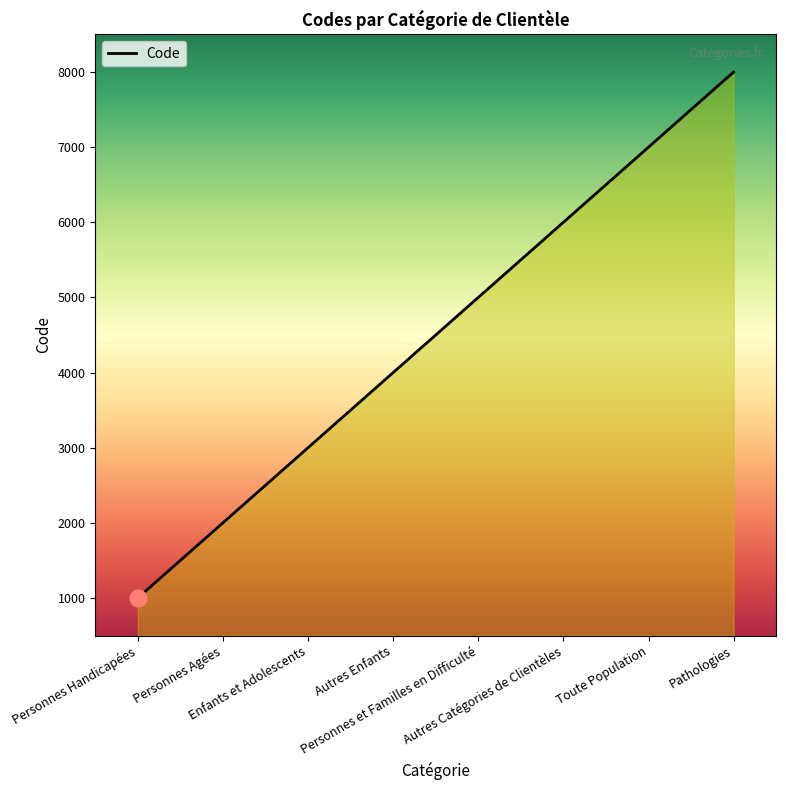

List the labels in order of value, smallest first.

Personnes Handicapées, Personnes Agées, Enfants et Adolescents, Autres Enfants, Personnes et Familles en Difficulté, Autres Catégories de Clientèles, Toute Population, Pathologies